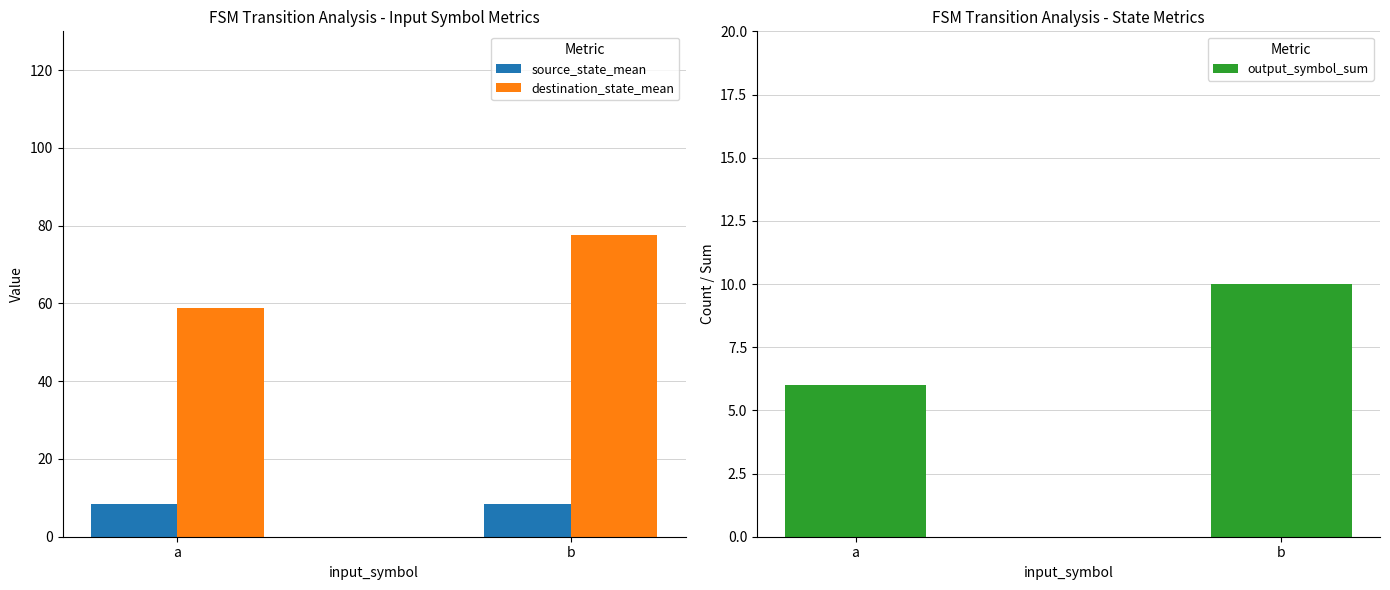

What is the sum of all source_state_mean values?

17.0